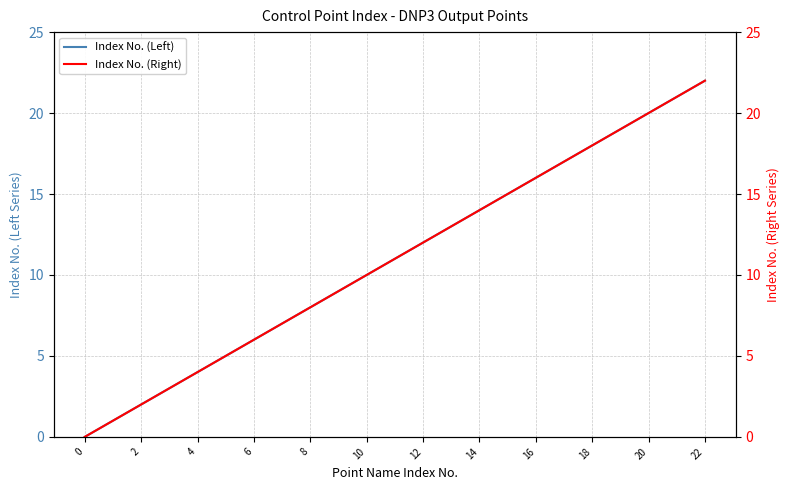

What is the value of the Index No. (Right) point at the 11th from the left?

10